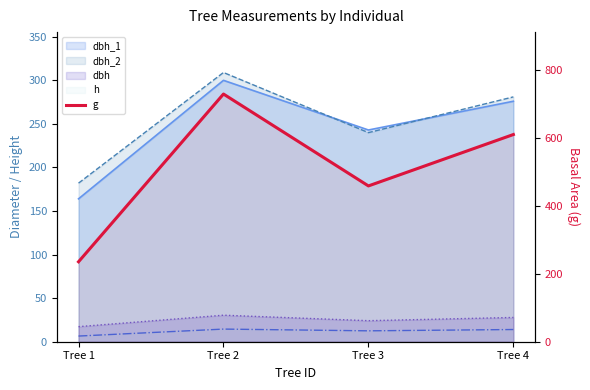

What is the change in value from Tree 2 to Tree 4?

-119.1